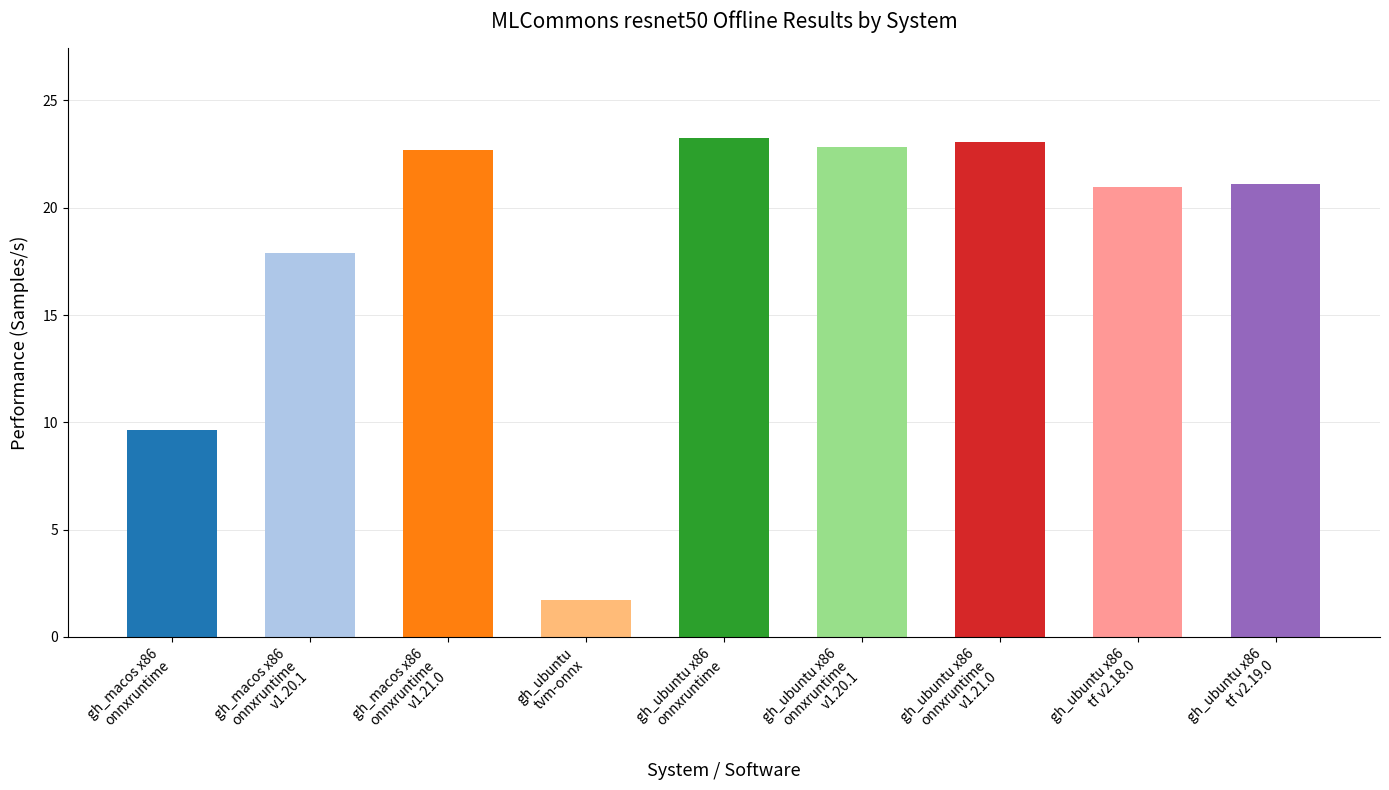

Between gh_macos x86
onnxruntime v1.21.0 and gh_ubuntu x86
tf v2.18.0, which series saw the biggest shift?

resnet50